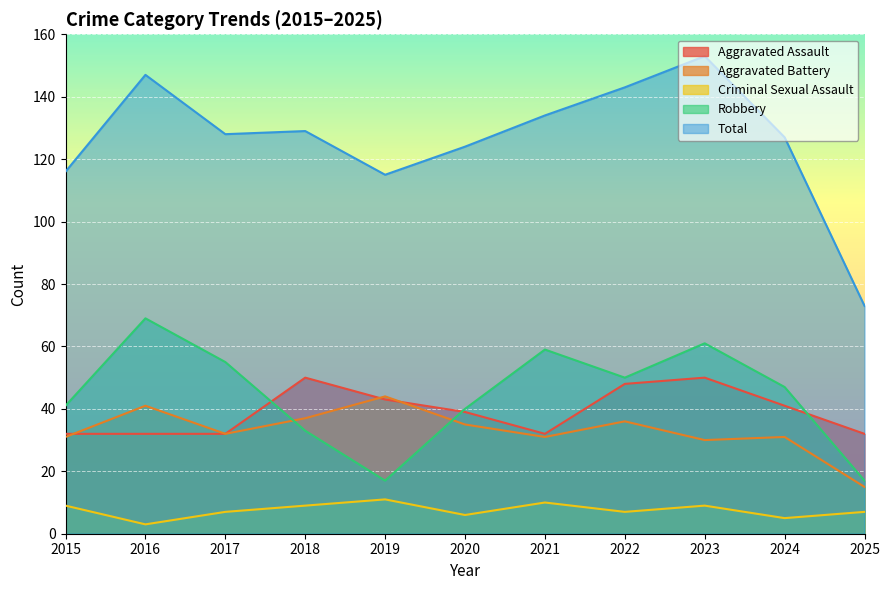

The value of Aggravated Battery at 2020 is 35. True or false?

True